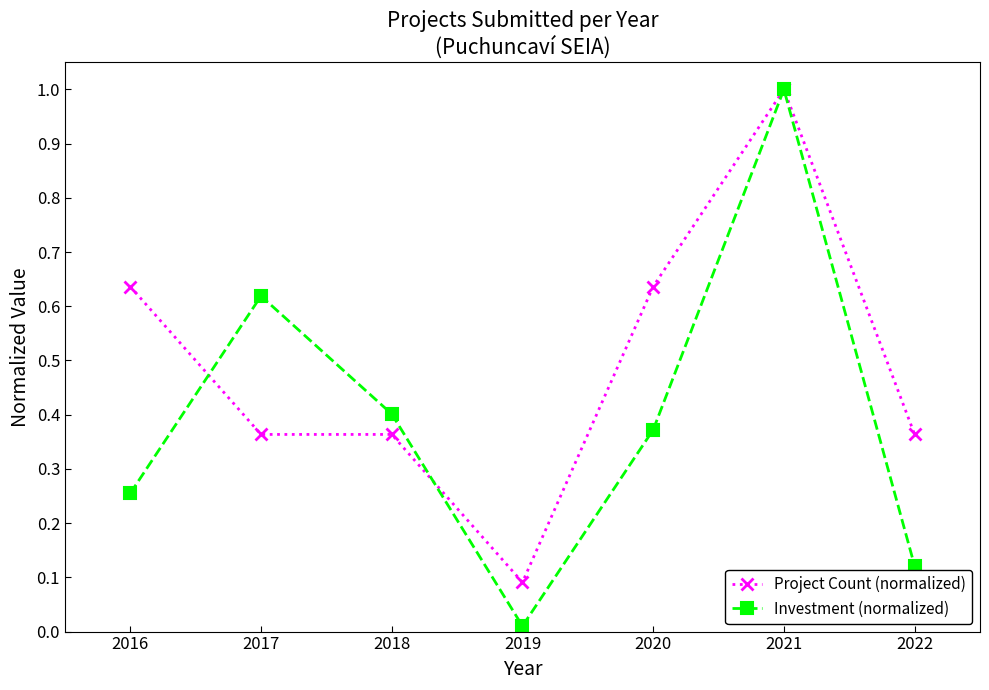

Between 2016 and 2020, which series saw the biggest shift?

Investment (normalized)